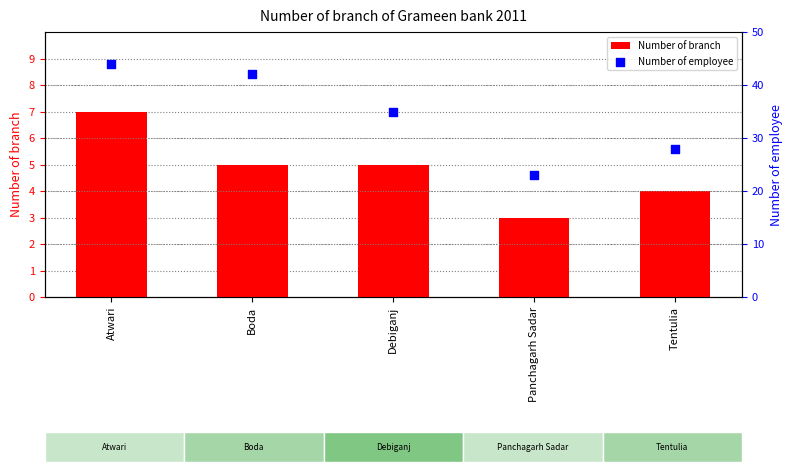

What are all the series names shown in the legend?

Number of branch, Number of employee